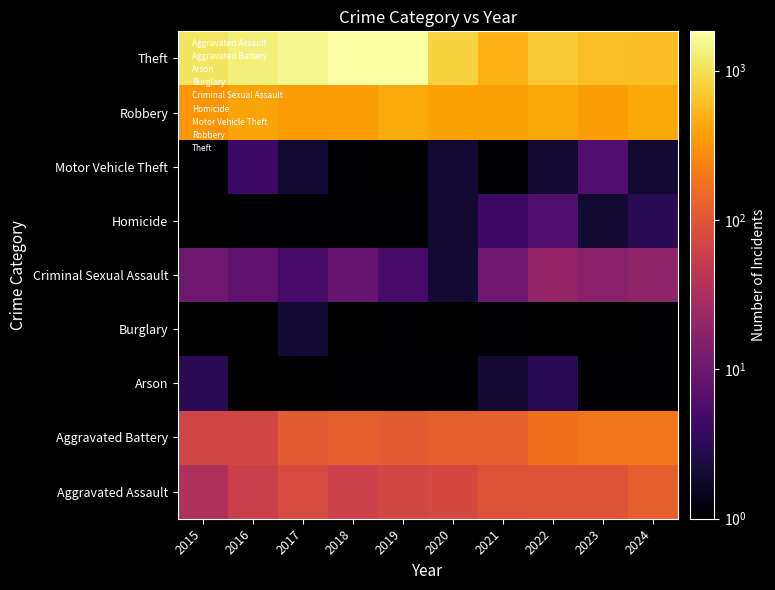

Which label corresponds to the largest value in the chart?

2019